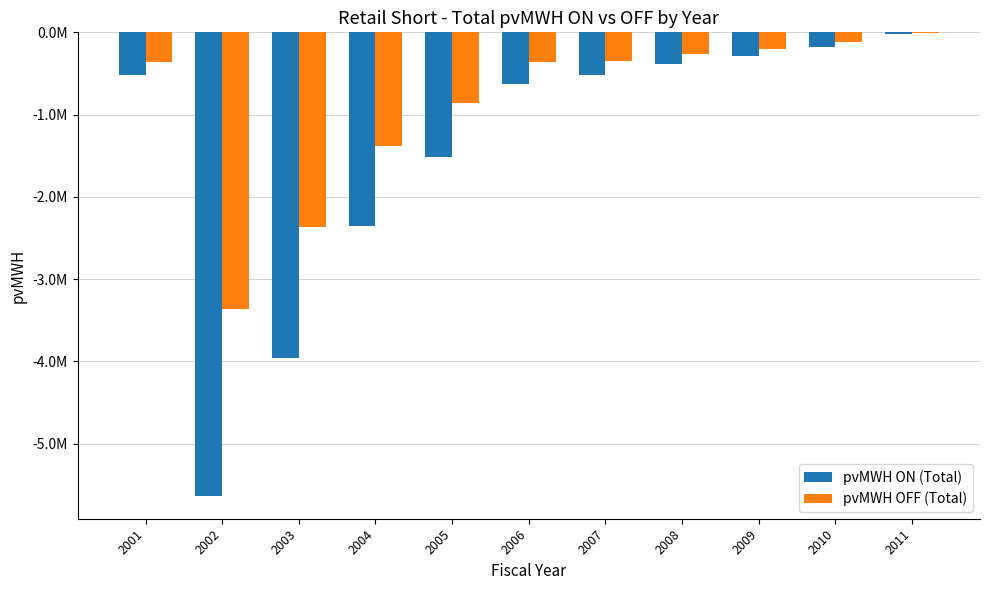

What are all the series names shown in the legend?

pvMWH ON (Total), pvMWH OFF (Total)